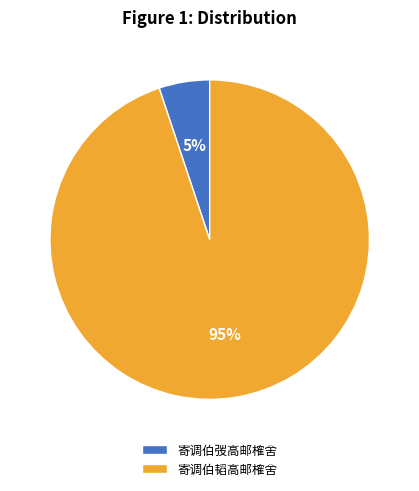

To the nearest percent, what is the difference between the 寄调伯弢高邮榷舍 and 寄调伯韬高邮榷舍 slice percentages?

90%